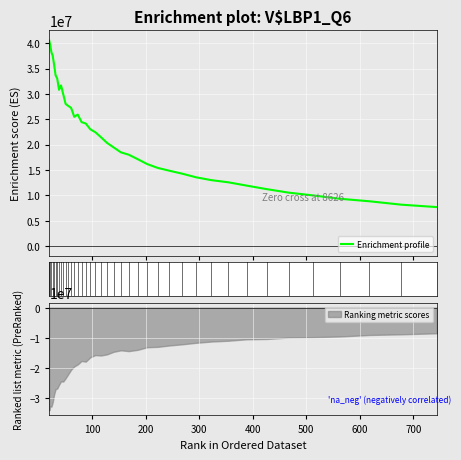

Between 513.365 and 26.414, which is larger?

26.414